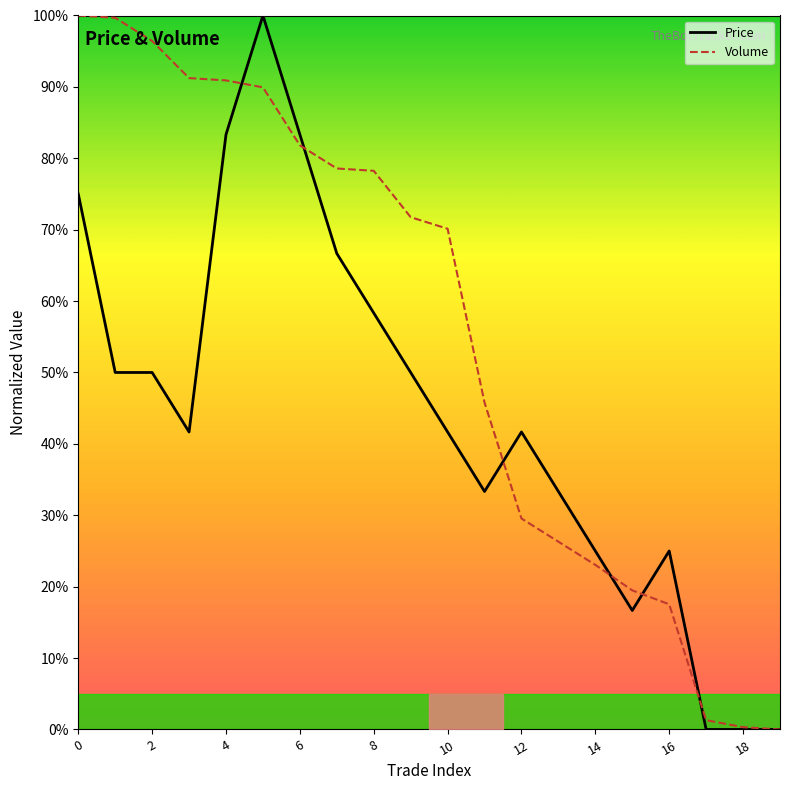

True or false: Volume has a value of 47.3 at 8.

False